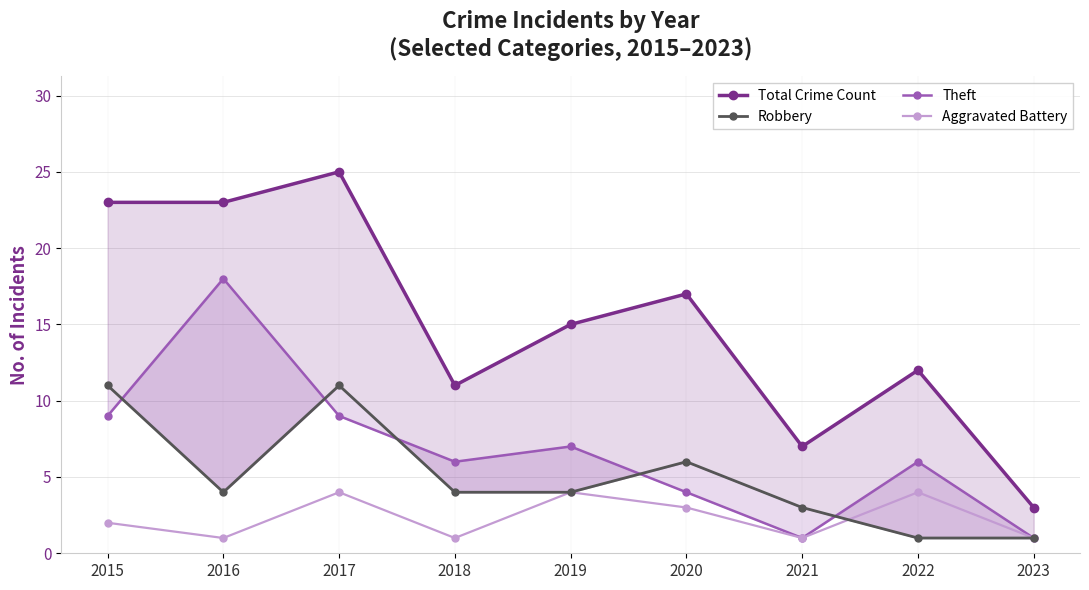

Where does the Robbery series first go above 4?

2015